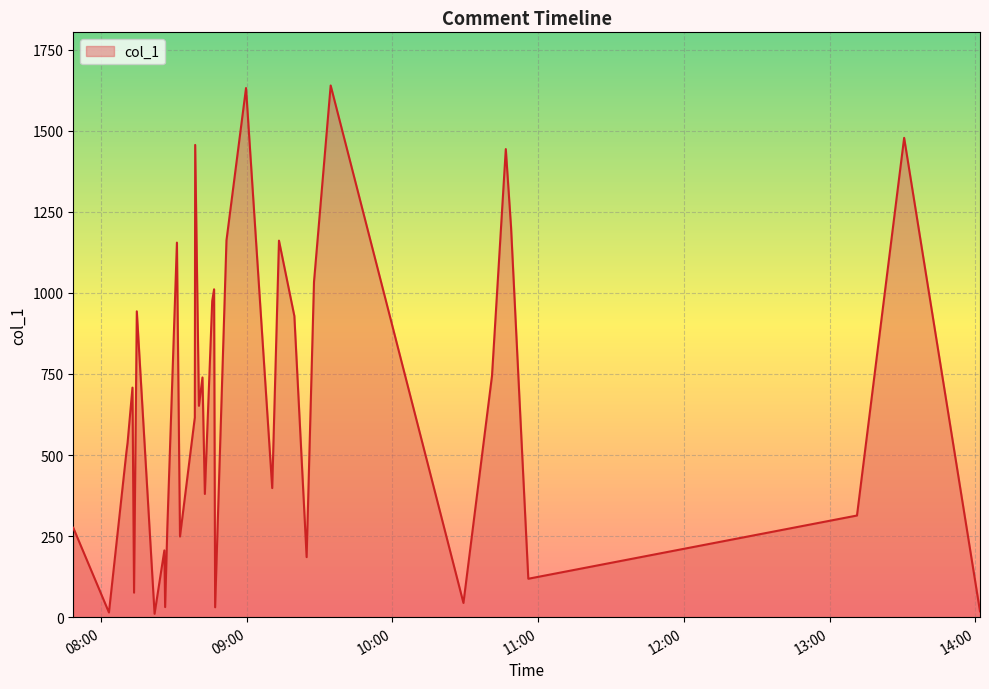

What is the average value?

653.7